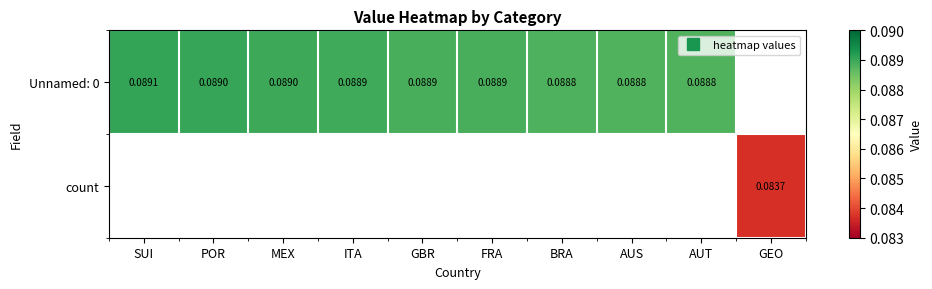

Which category has the lowest value across all series?

GEO